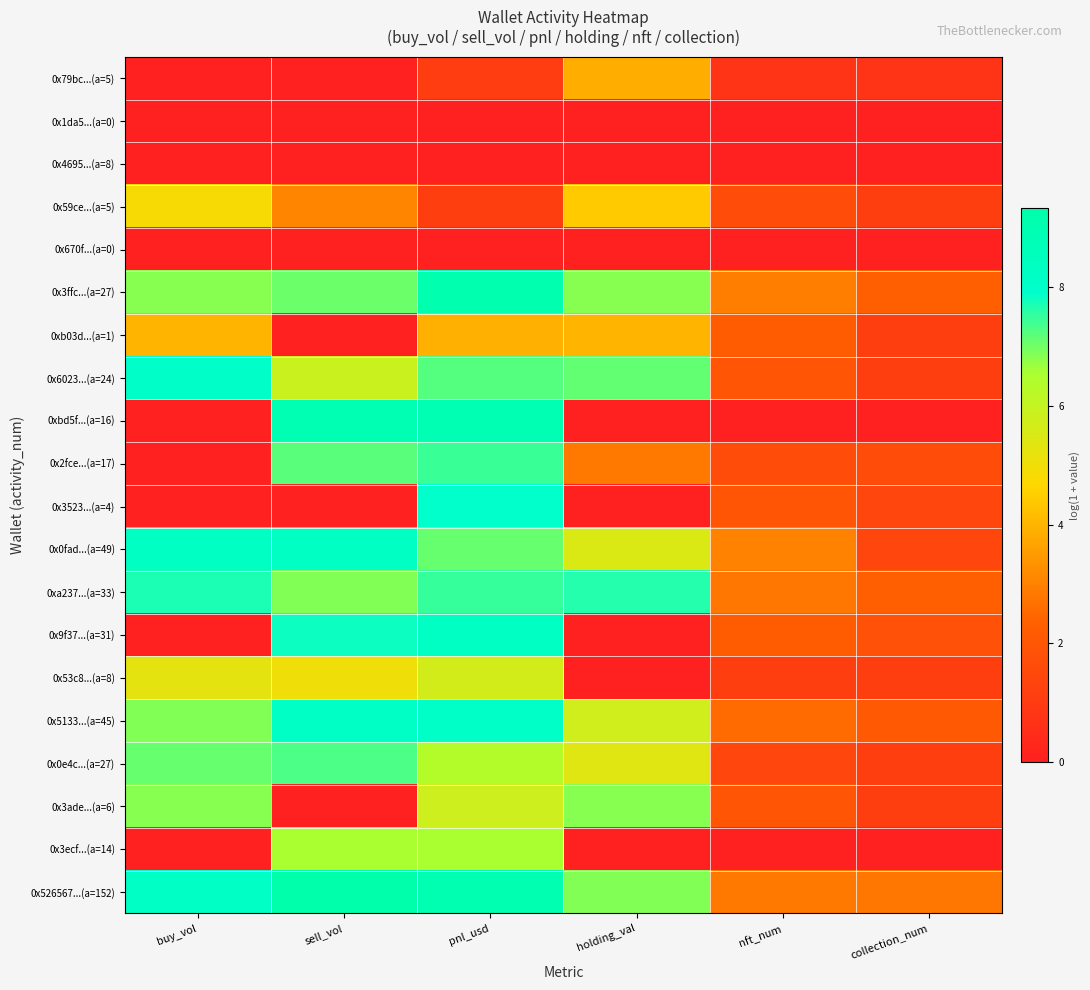

How many series are shown in this chart?

20